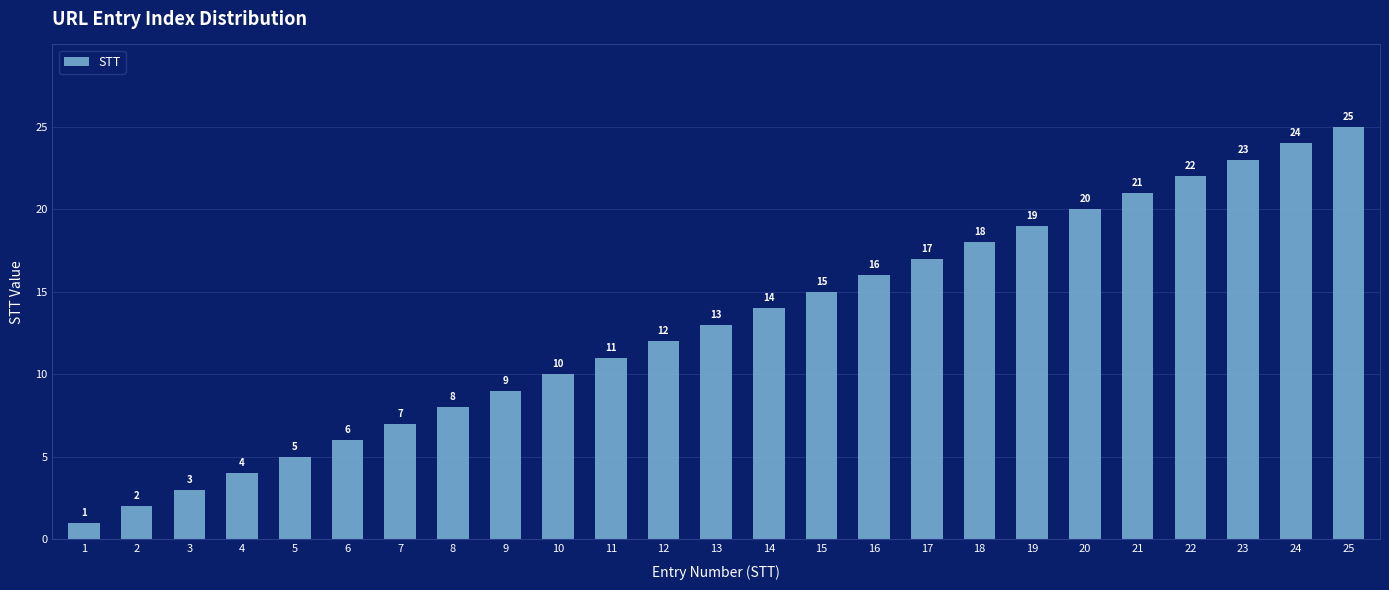

Are the bars grouped side by side (vs. stacked)?

No